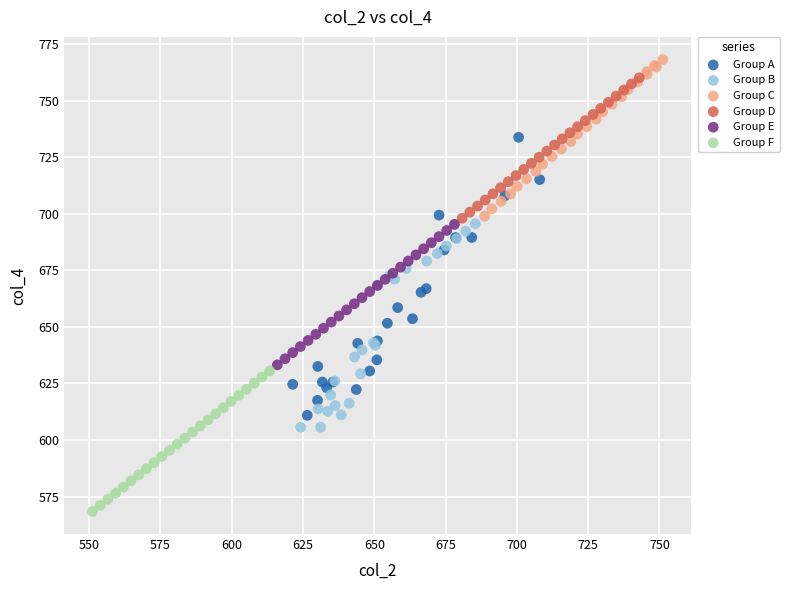

Which series contains the lowest Y value?

Group F